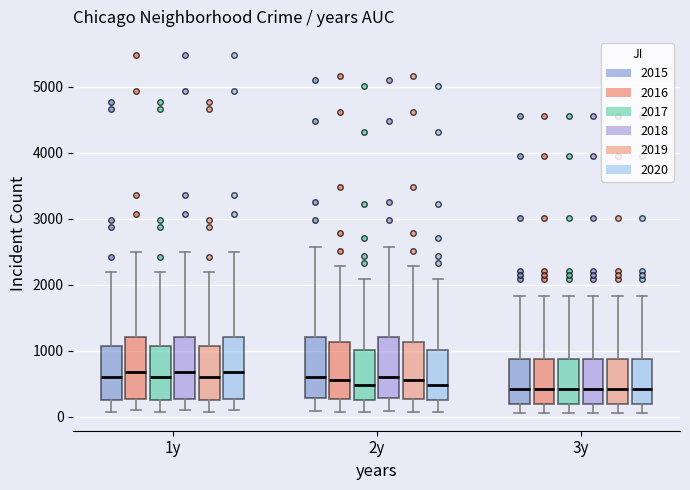

Where is the lower edge of the box for 1y (2018) on the y-axis? The values are not printed on the chart, so give them approximately, as read against the axis.

300